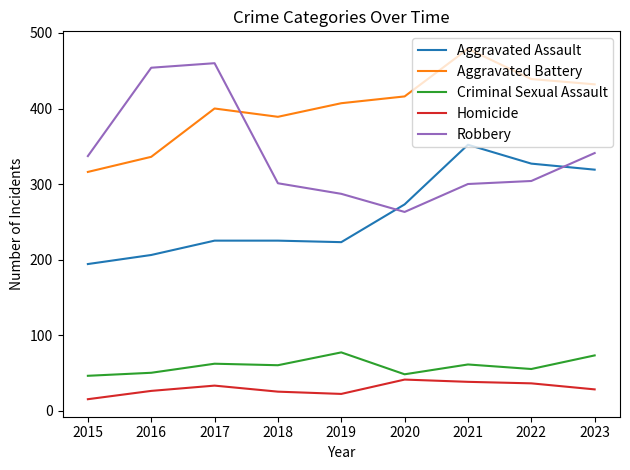

What is the difference between the Aggravated Battery values at 2022 and 2018?

50